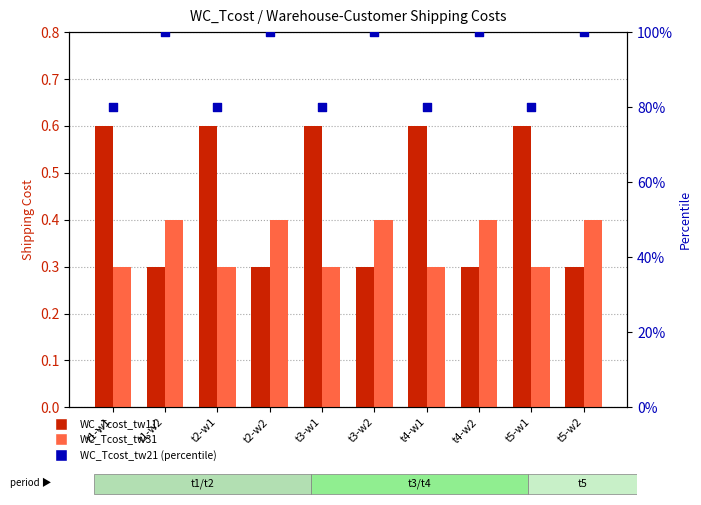

Which series reaches the maximum Y coordinate?

WC_Tcost_tw21 (percentile)